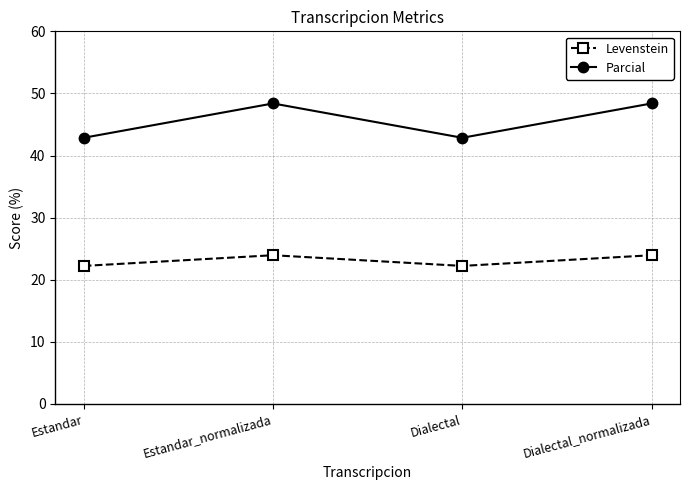

True or false: Parcial has more than 1 points higher than both neighbors.

False